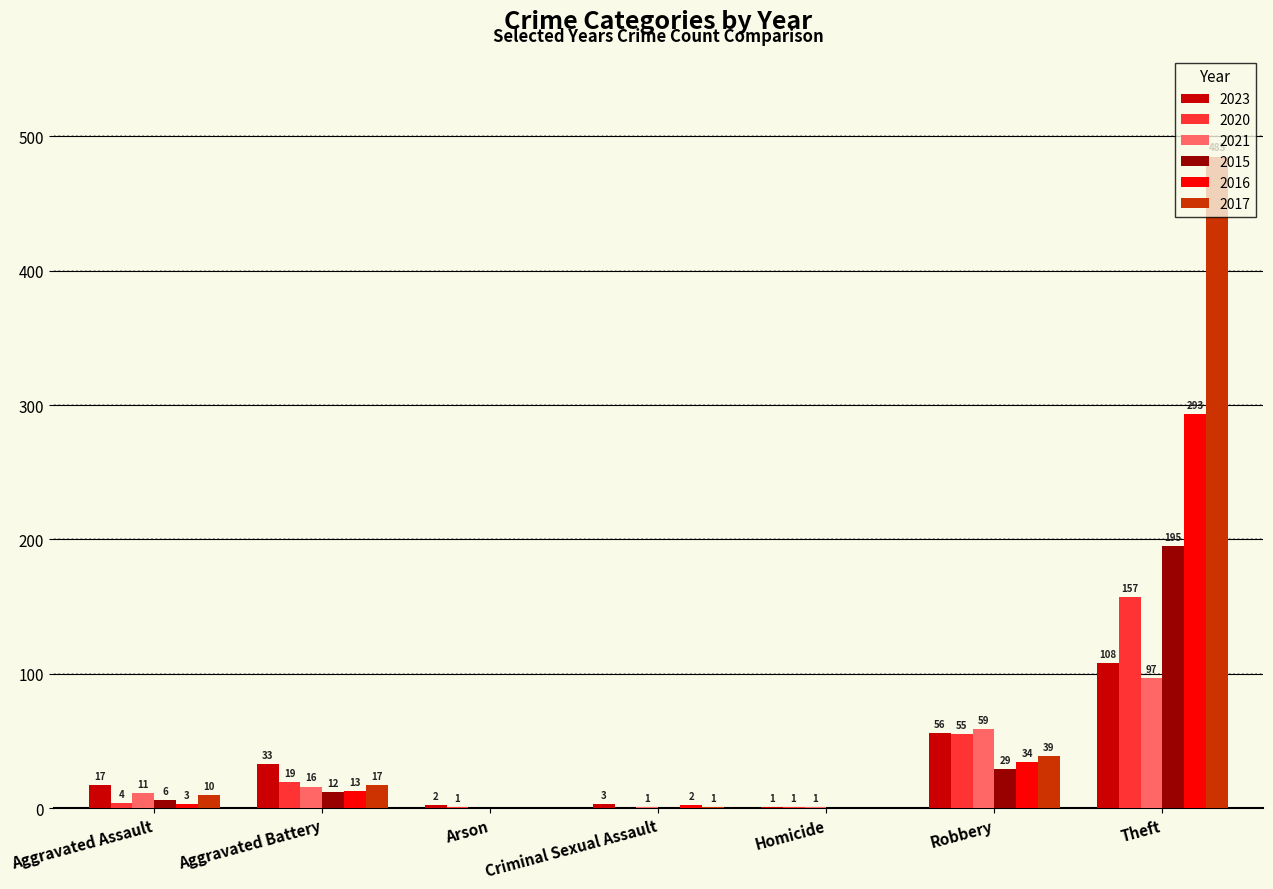

Which series has the largest total across all categories?

2017